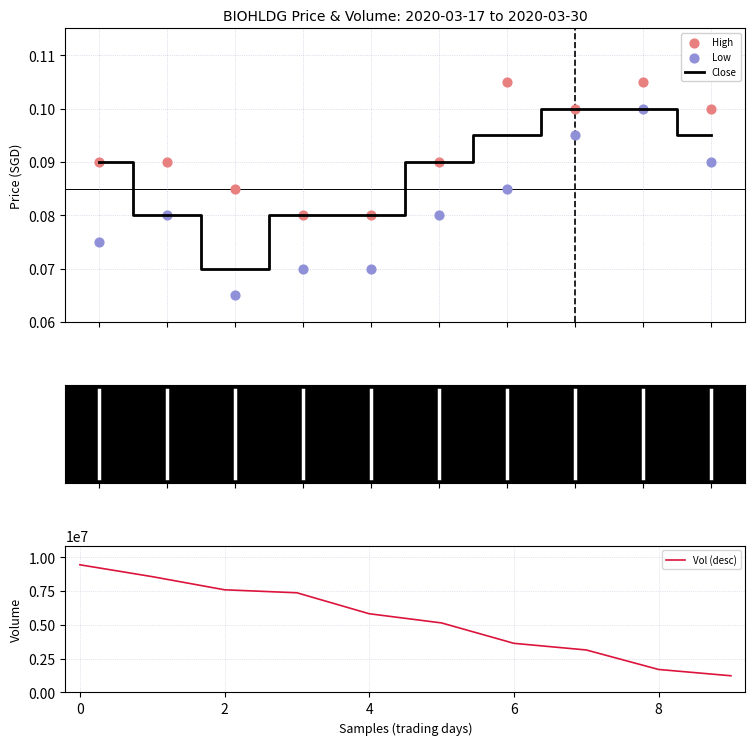

At how many categories does at least one series exceed 3995813?

6